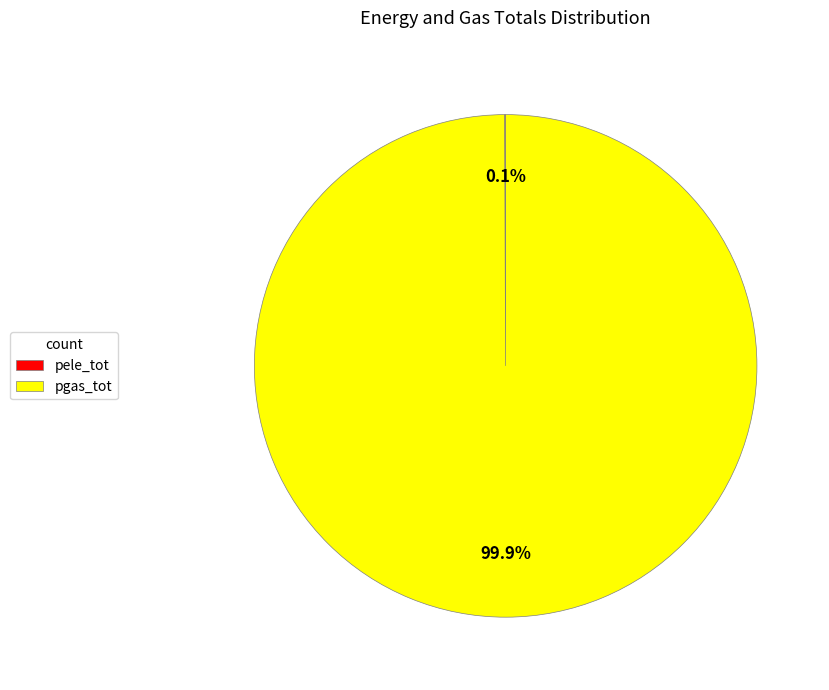

What is the largest slice in the pie chart?

pgas_tot